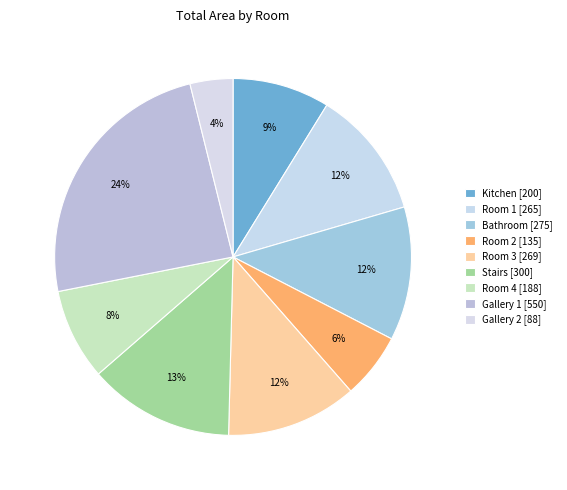

What is the change in value from Bathroom to Gallery 1?

+275.0